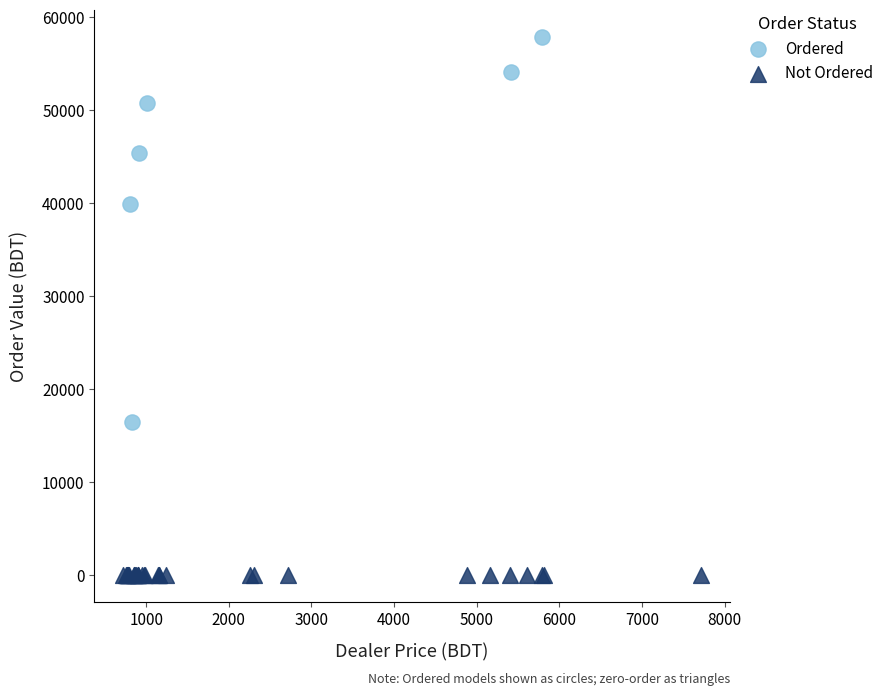

Which series reaches the minimum Y coordinate?

Not Ordered